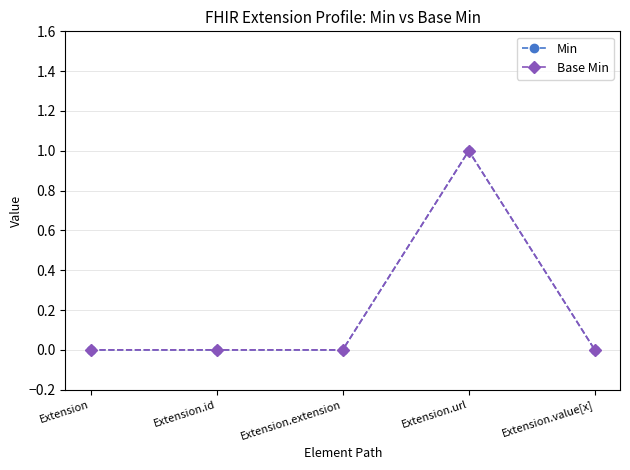

True or false: Min and Base Min cross at least once.

False